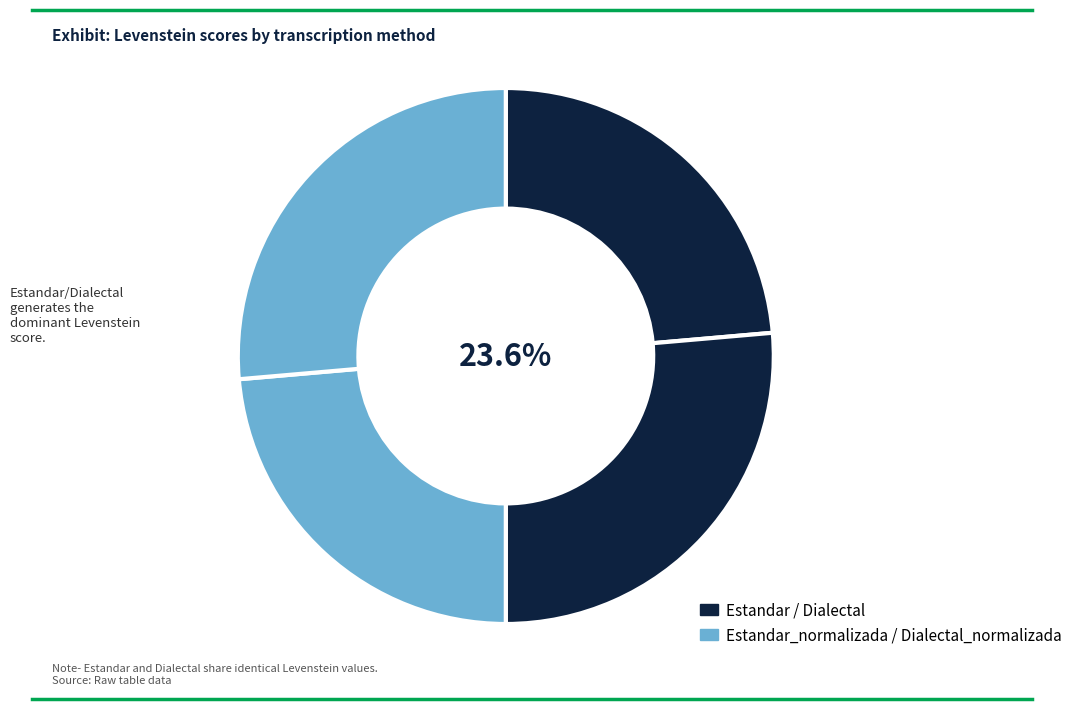

What is the change in value from Estandar_normalizada to Dialectal?

-6.6